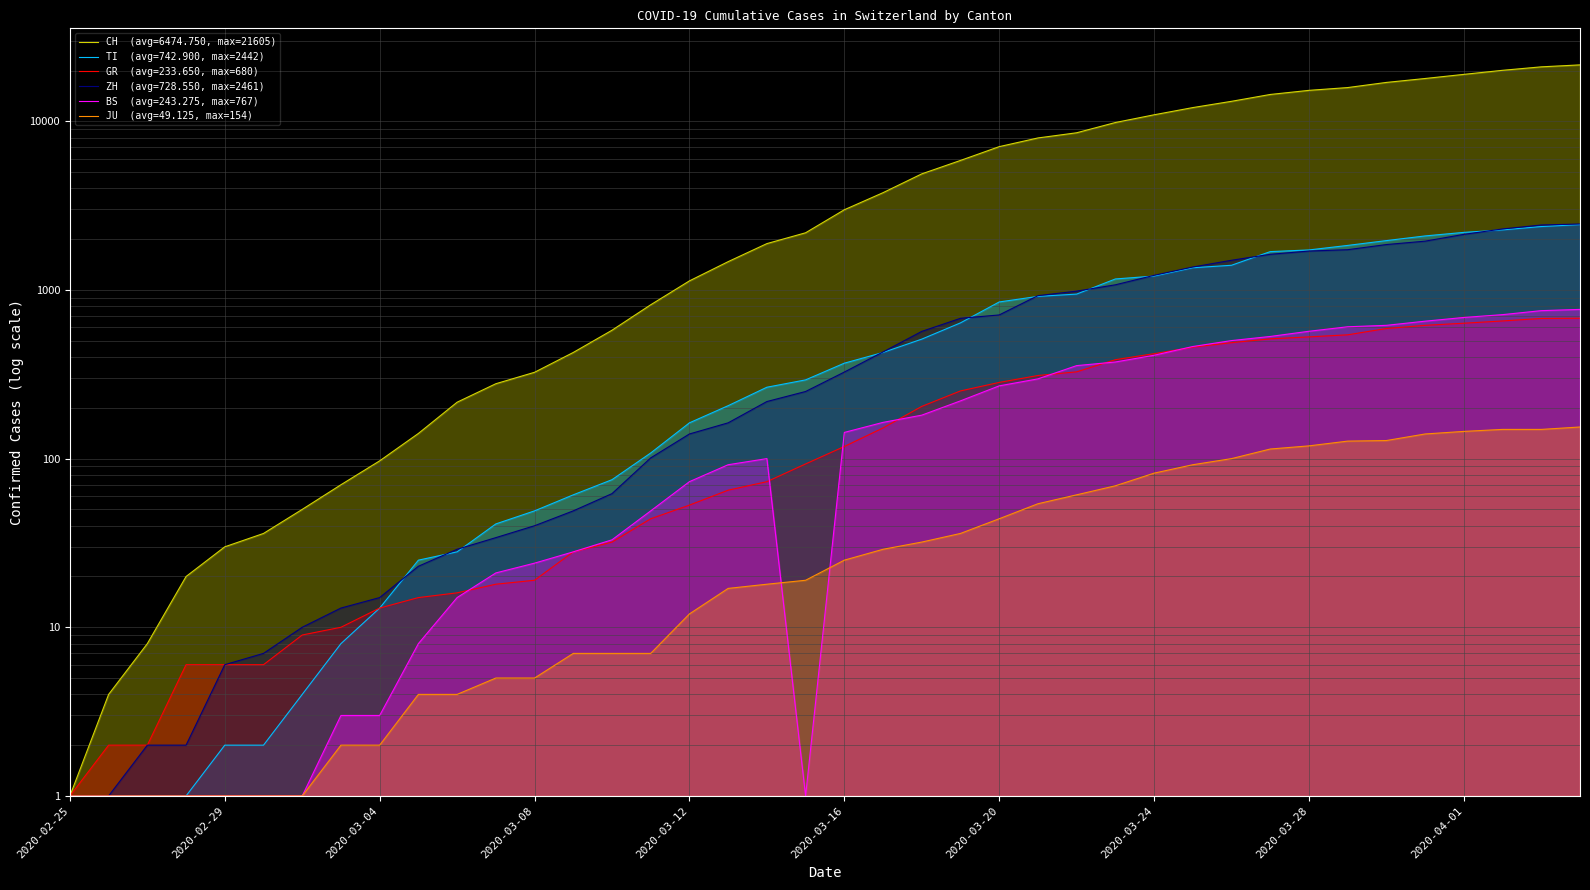

At which category is the sum across all series the highest?

2020-04-04